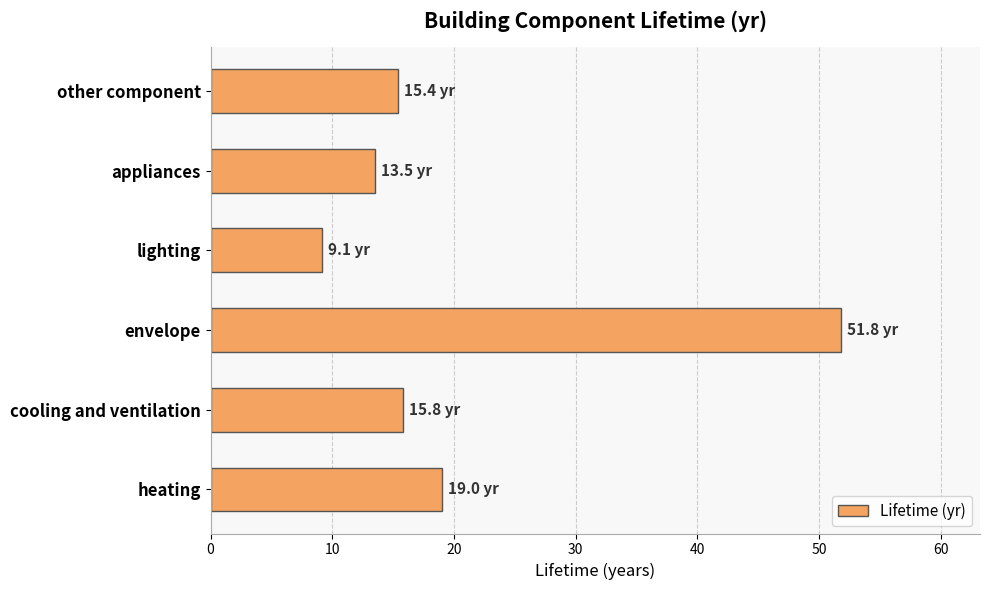

Is it true that the value at appliances is 13.5?

True